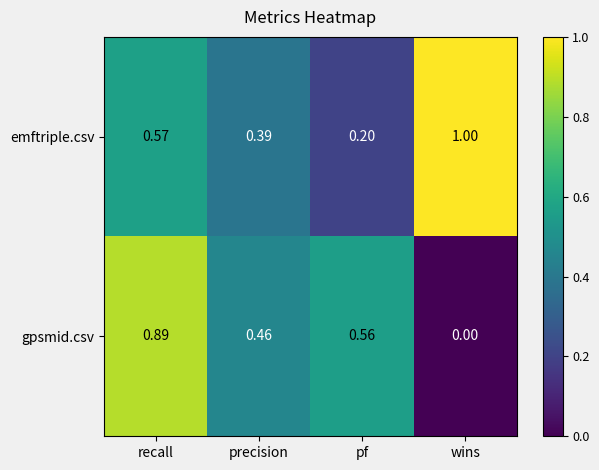

List the series in order of their overall mean, lowest first.

gpsmid.csv, emftriple.csv